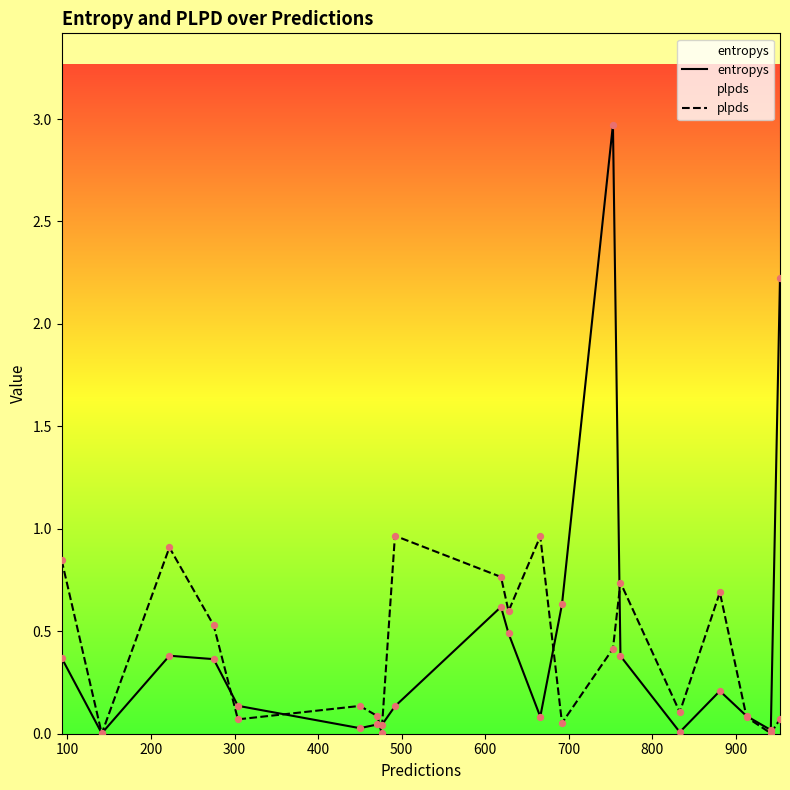

At how many categories does at least one series exceed 1?

2